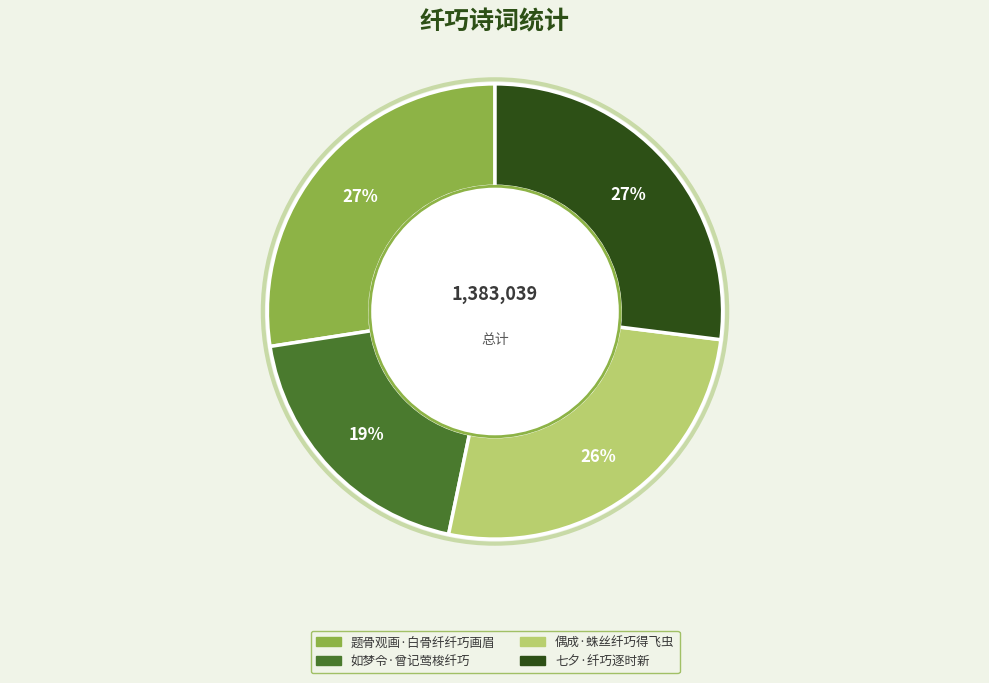

To the nearest percent, what is the difference between the largest and smallest slice percentages?

8%